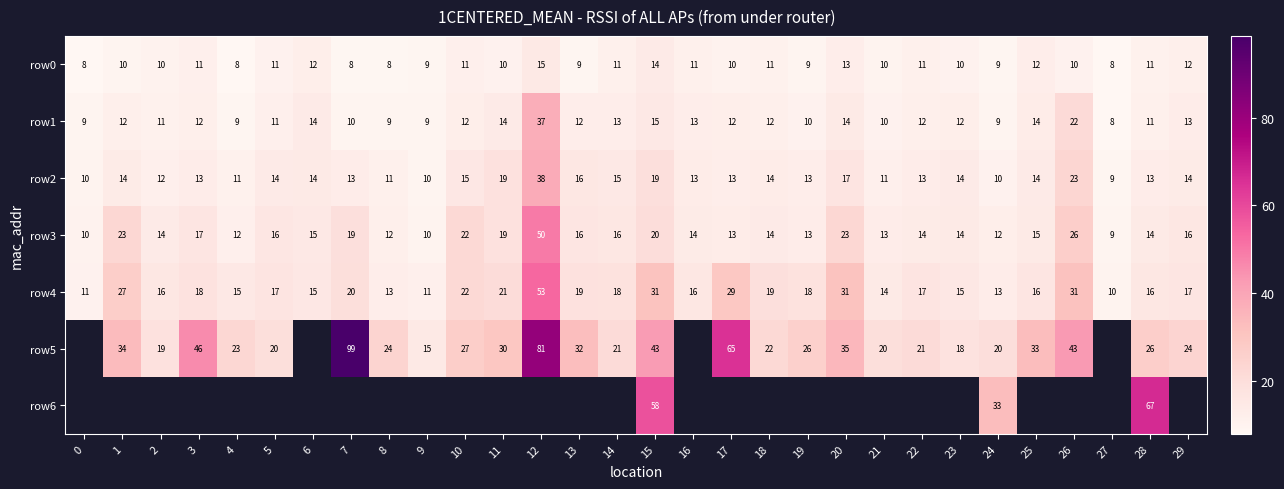

Where is row2 nearest to the value 23?

26